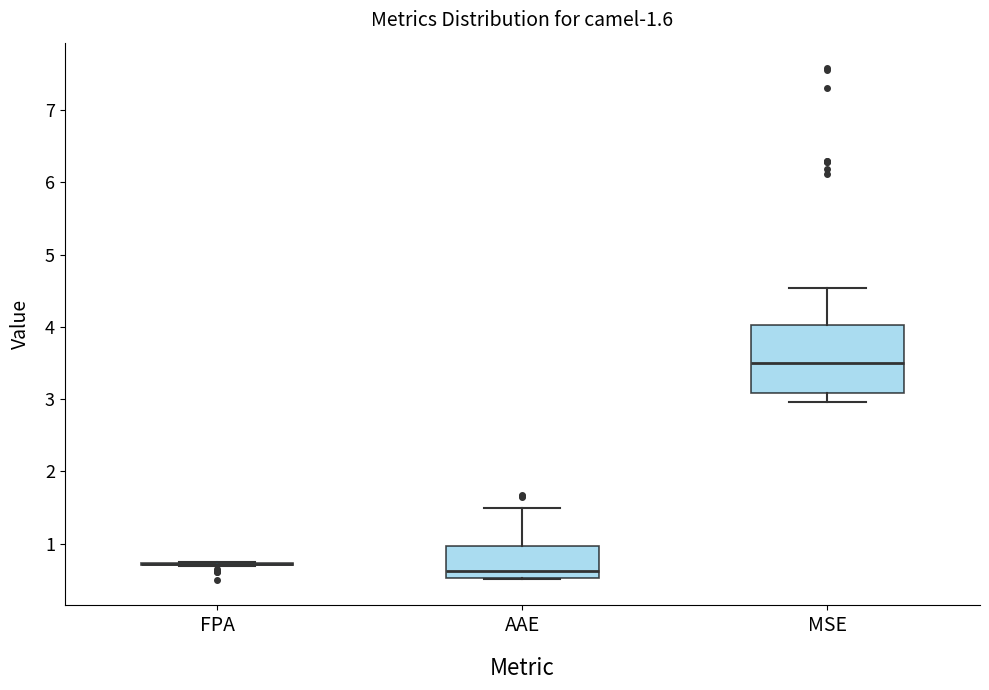

Comparing the boxes themselves (not the whiskers), which one is the tallest?

MSE